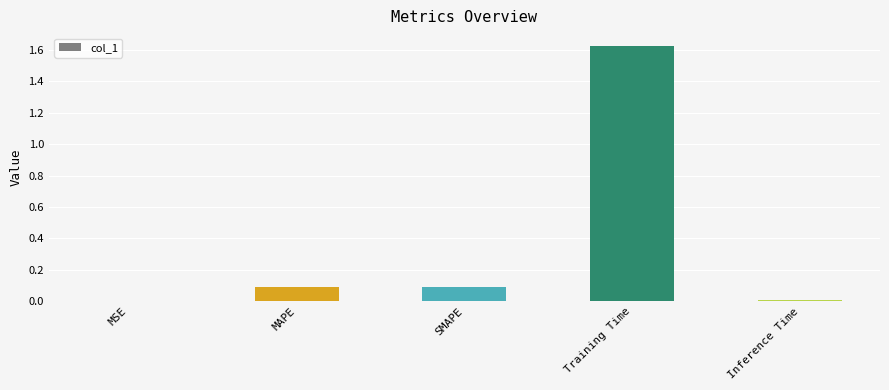

What is the sum of all values?

1.8